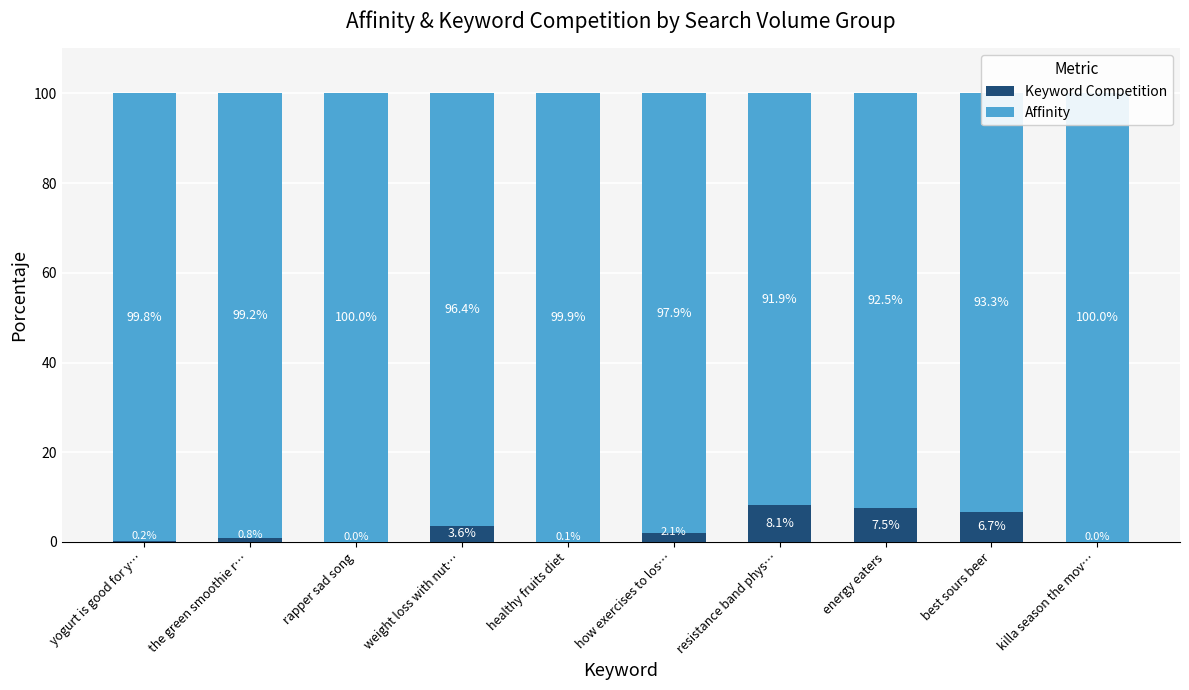

Which series has the largest total across all categories?

Affinity